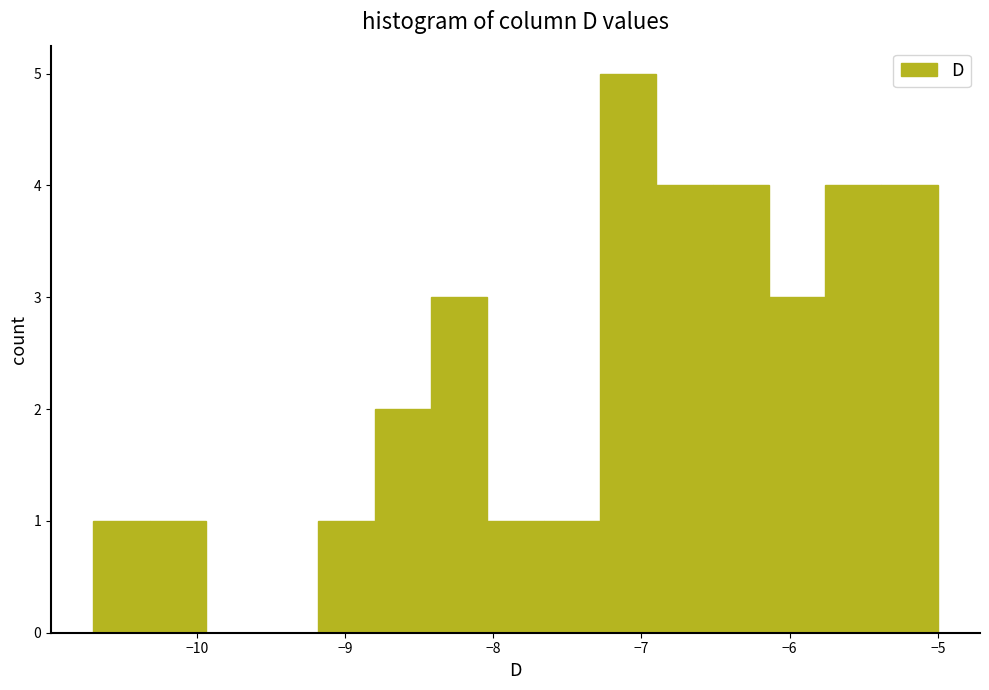

Around what value on the x-axis is the tallest bar? Give the approximate position of its centre, as read against the axis.

-7.1